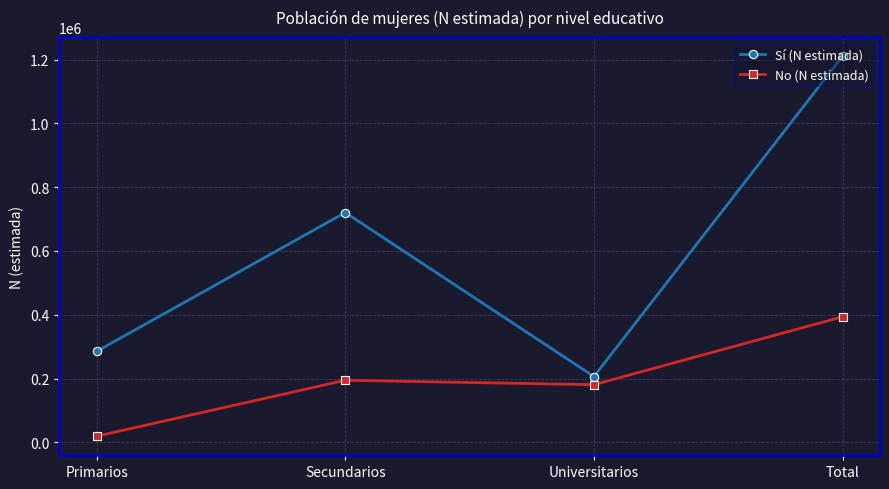

What is the smallest value displayed?

18819